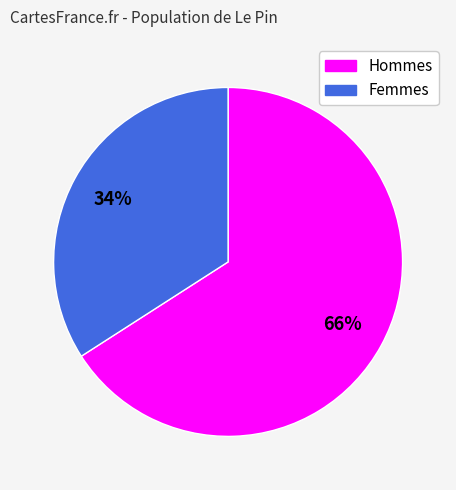

Does any single category account for the majority?

Yes